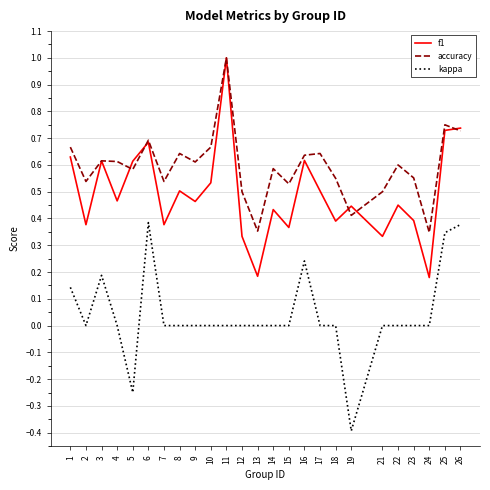

How many accuracy values are between 0 and 1?

25